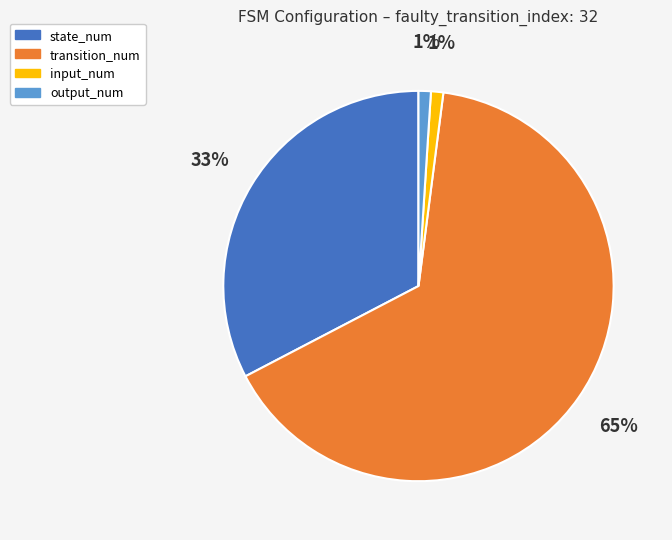

Which category has the biggest portion of the pie?

transition_num